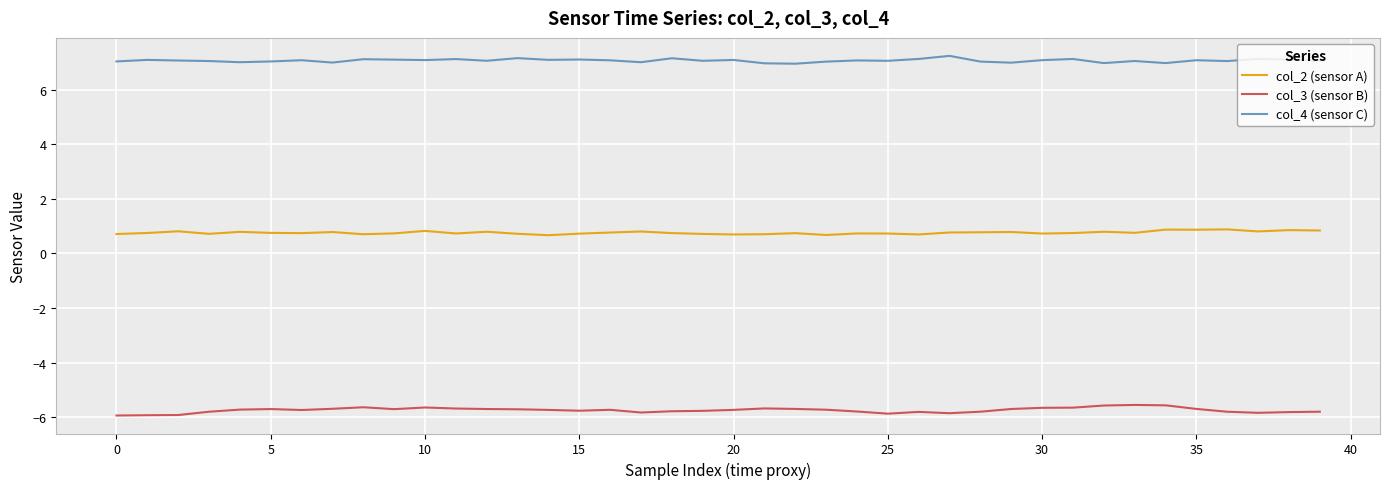

What is the average value of the col_3 (sensor B) series?

-5.7